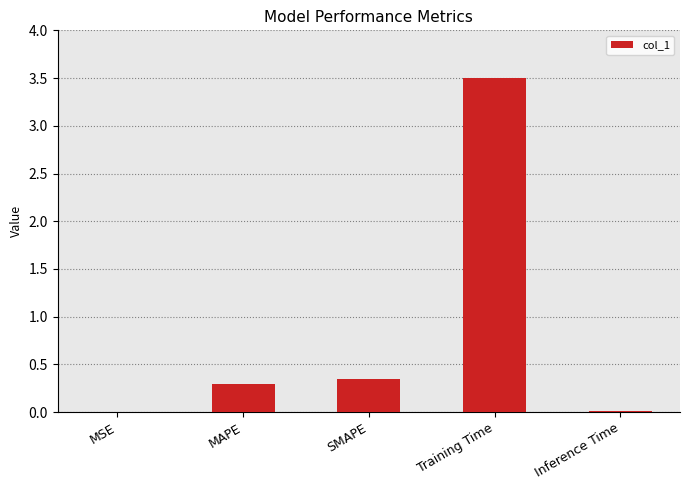

What is the change in value from MAPE to Inference Time?

-0.3